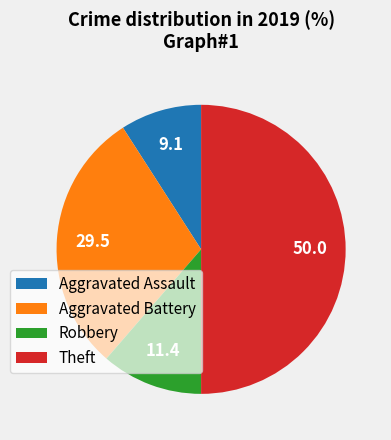

Approximately how many times larger is the value at Aggravated Battery compared to Robbery?

2.6